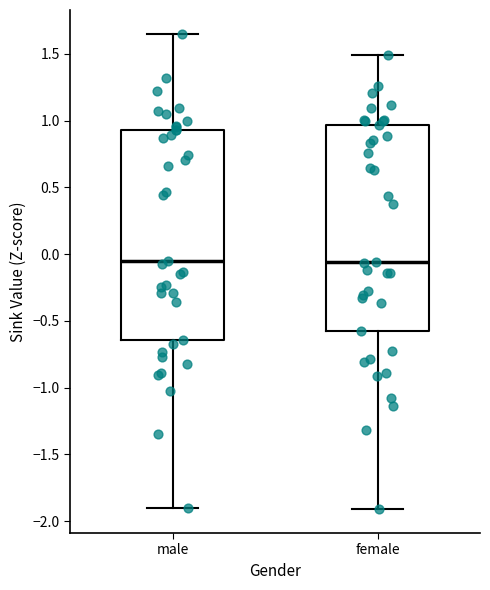

Where does the lower whisker of the box for male end on the y-axis? The values are not printed on the chart, so give them approximately, as read against the axis.

-1.90